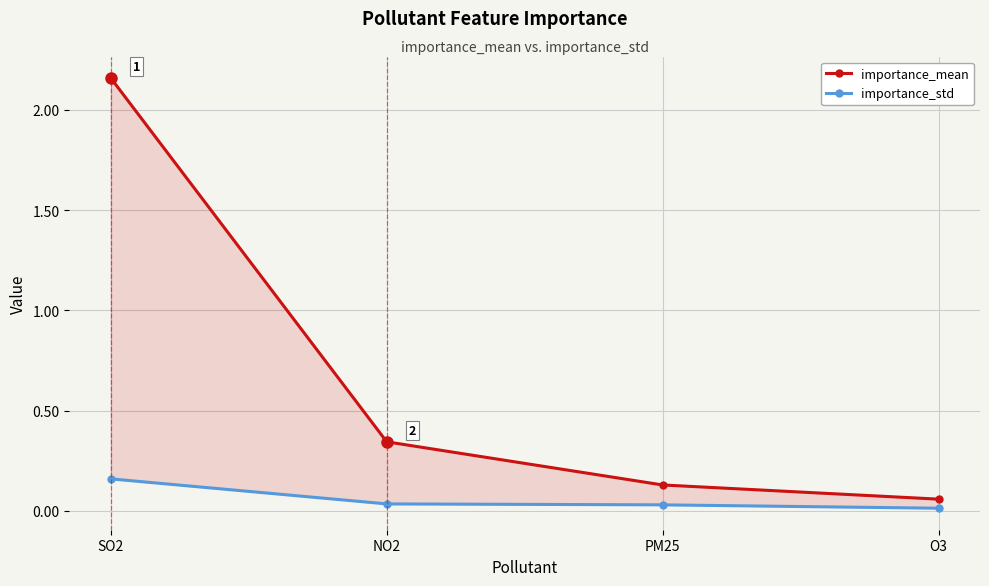

Is this an area chart (filled region under the line)?

No